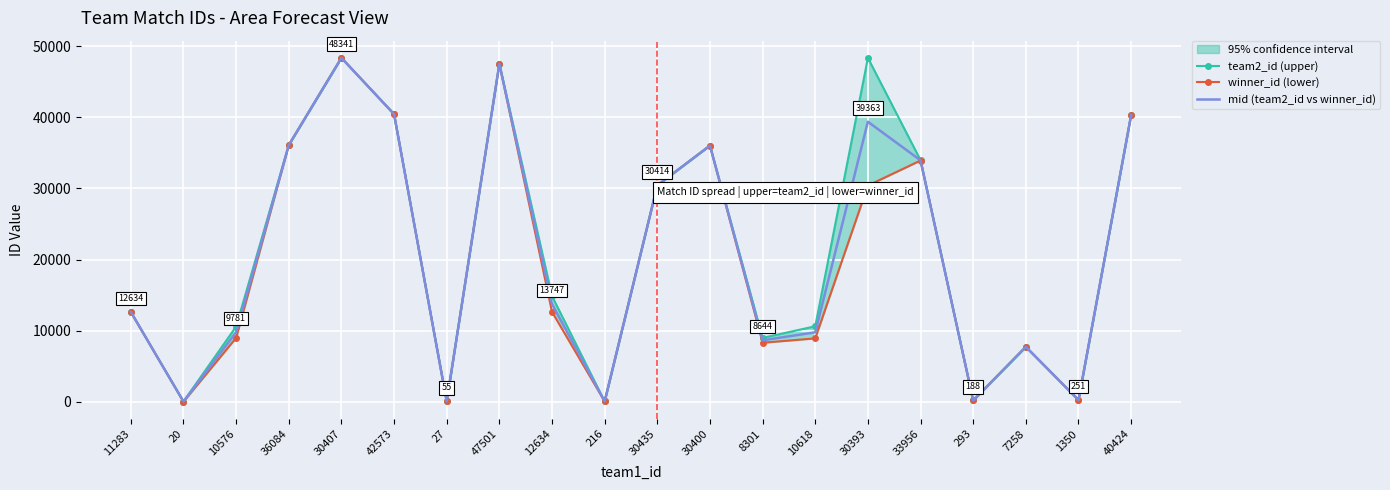

At which label is winner_id (lower) closest to 24180?

30393